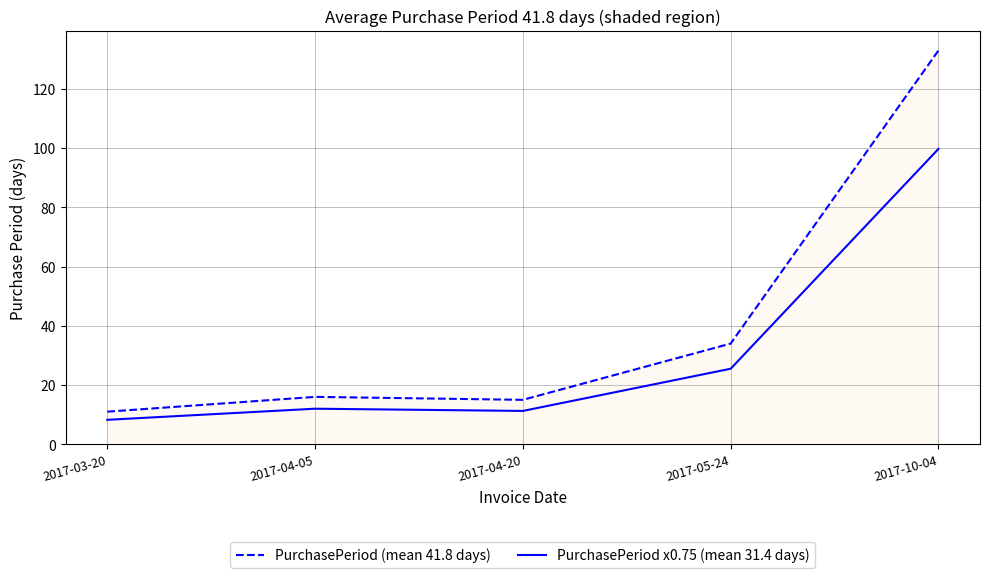

What is the approximate value of PurchasePeriod (mean 41.8 days) at 2017-10-04?

133.0